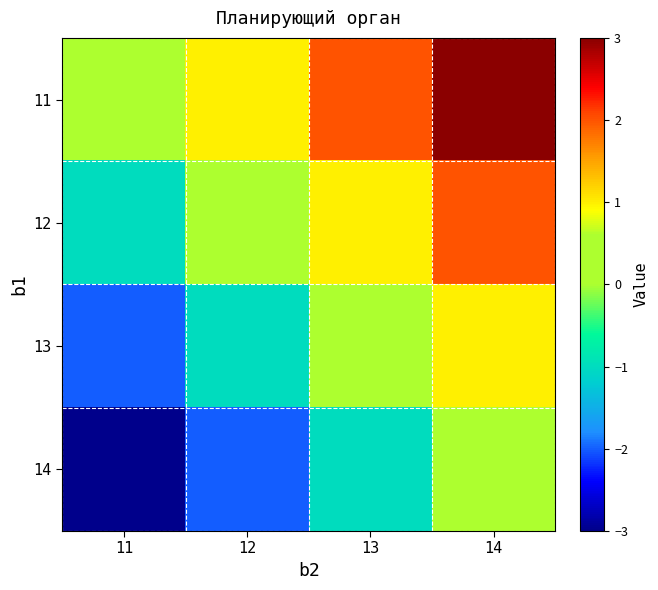

Rank the series by their average value, from highest to lowest.

11, 12, 13, 14